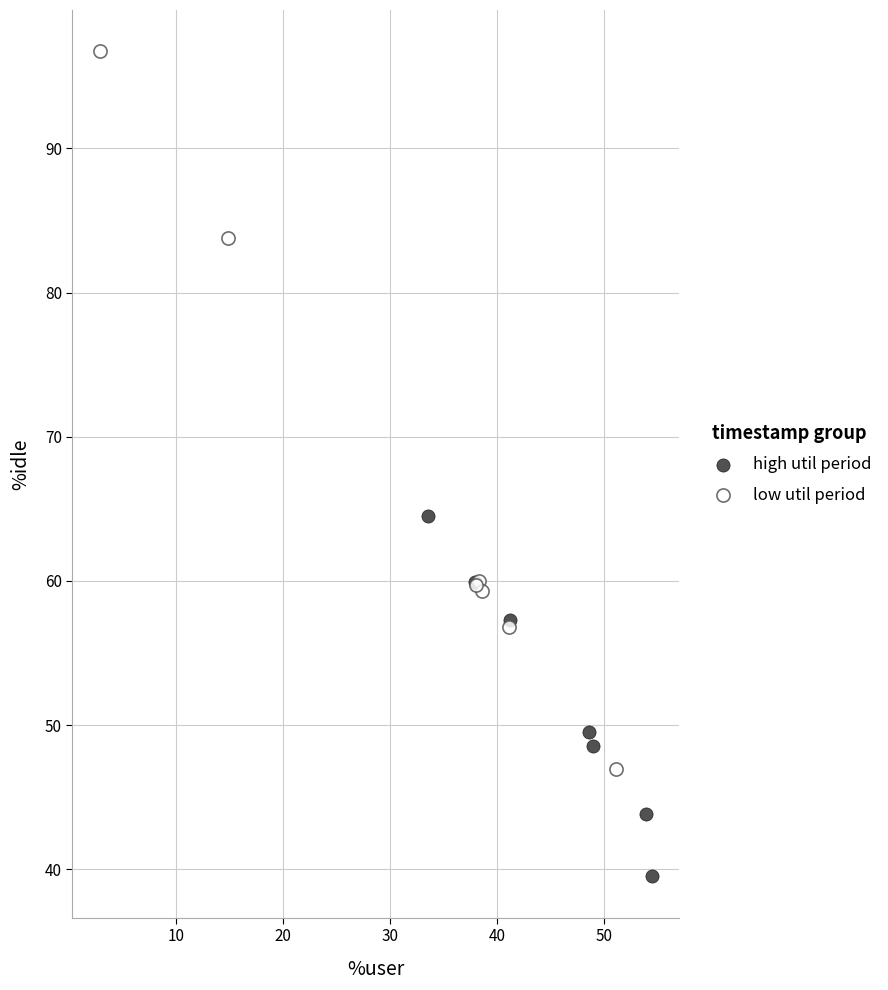

Which series contains the lowest Y value?

high util period